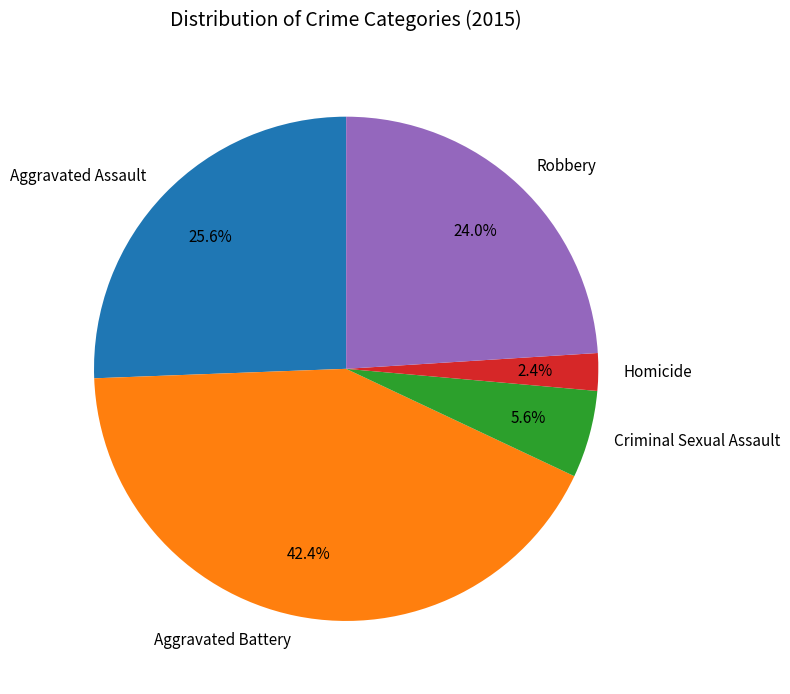

What is the largest slice in the pie chart?

Aggravated Battery